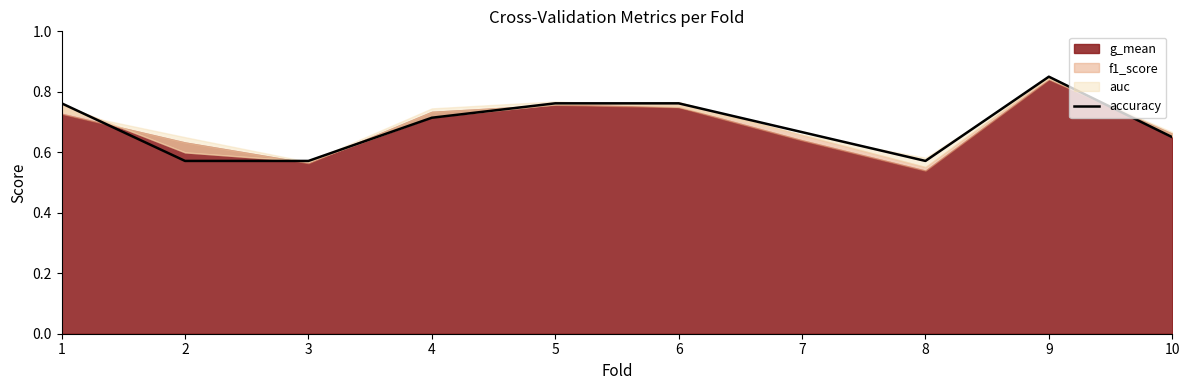

At which label is the value closest to 0?

2